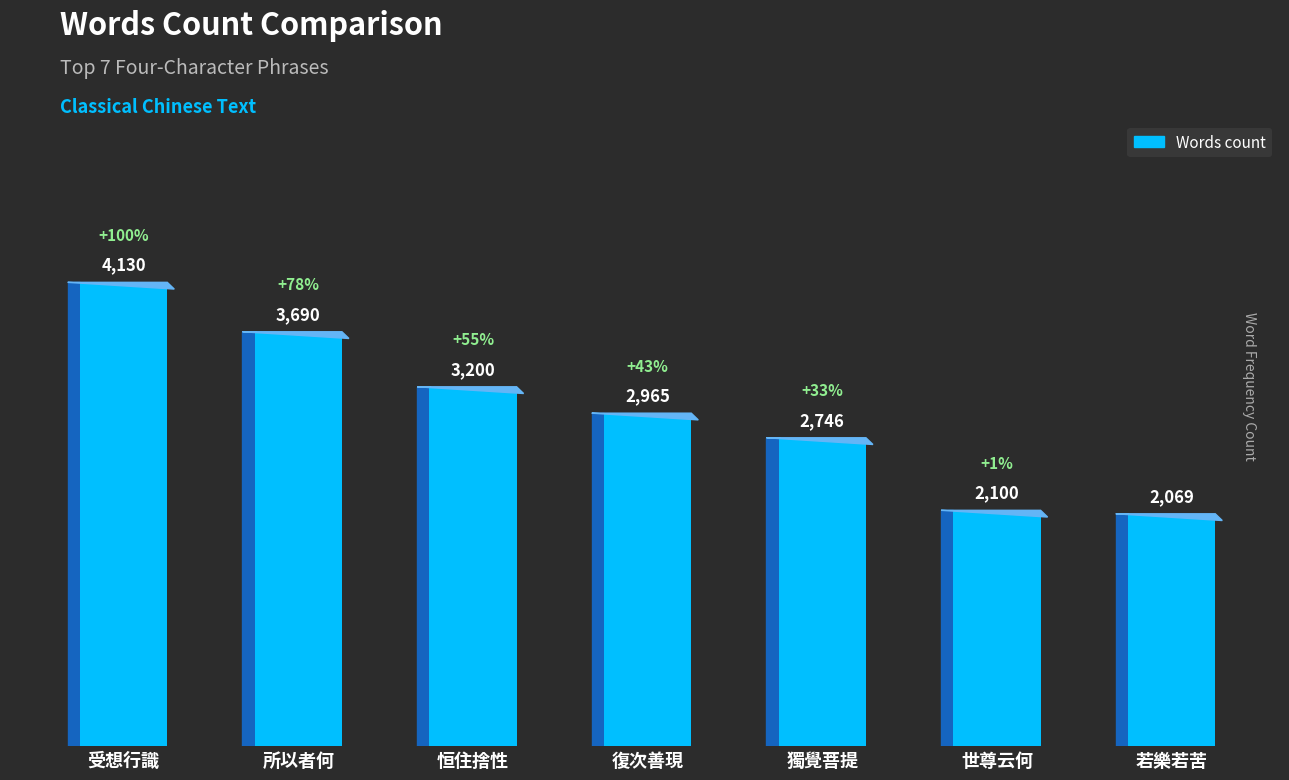

Rank the categories by value from highest to lowest.

受想行識, 所以者何, 恒住捨性, 復次善現, 獨覺菩提, 世尊云何, 若樂若苦